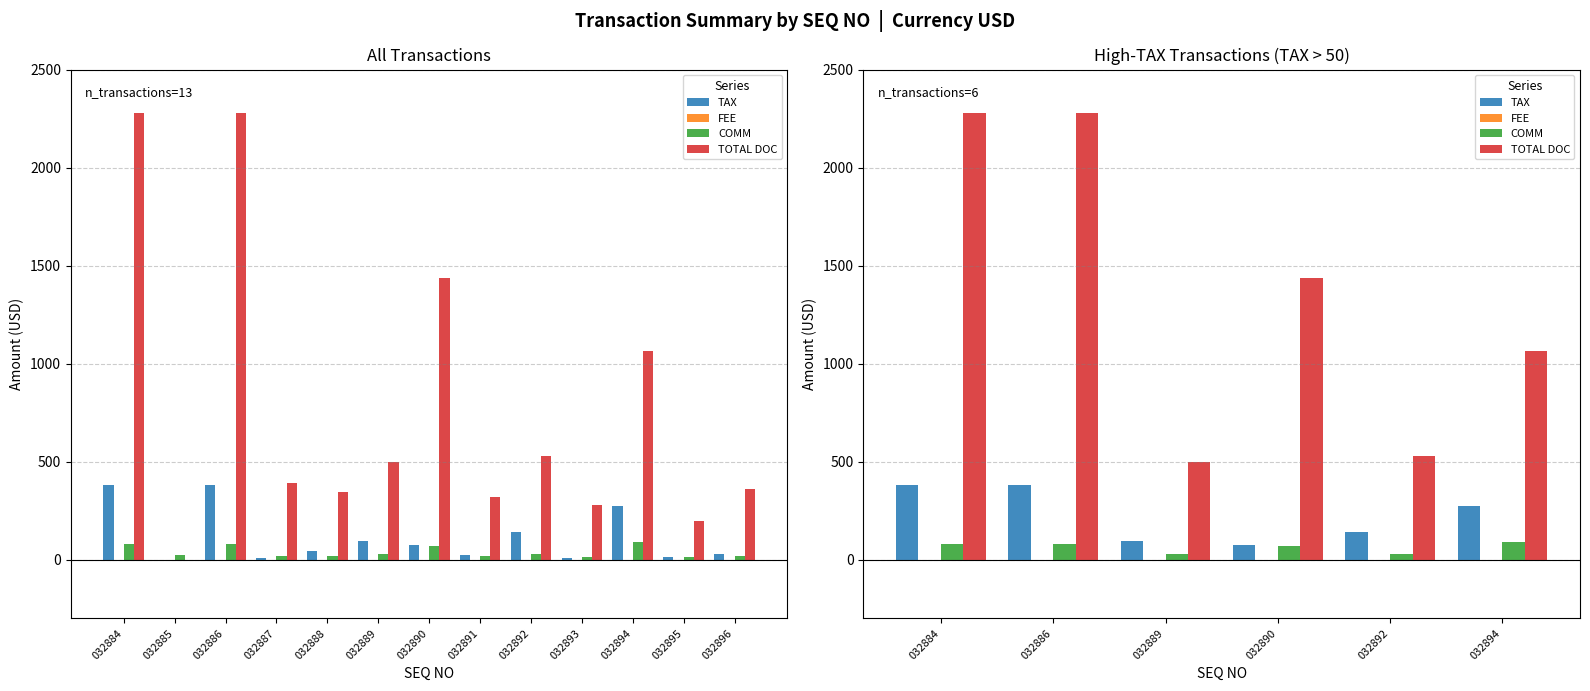

What is the difference between the second highest and second lowest values in the TOTAL DOC series?

1745.9